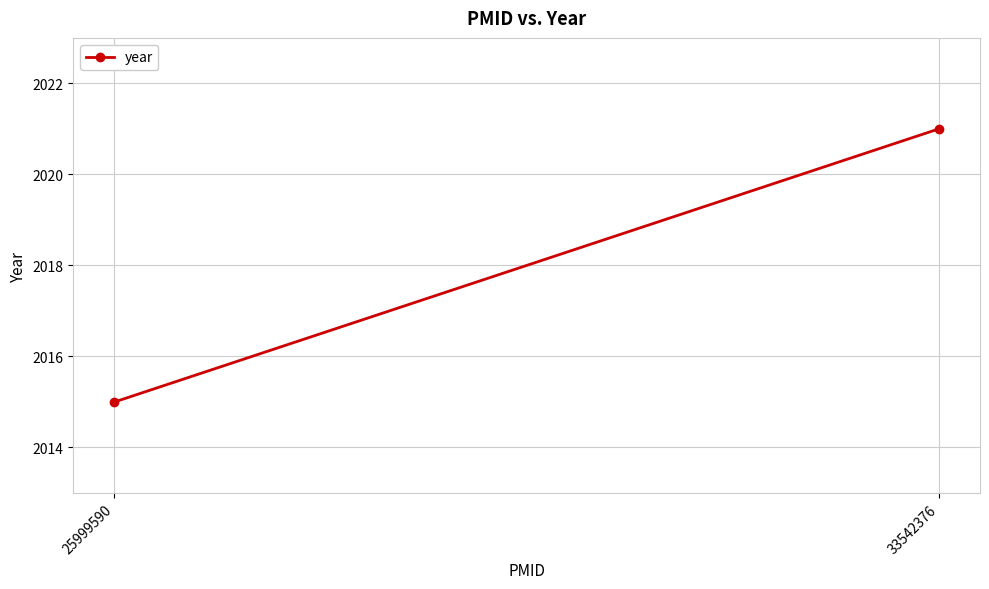

Rank the categories by value from highest to lowest.

33542376, 25999590